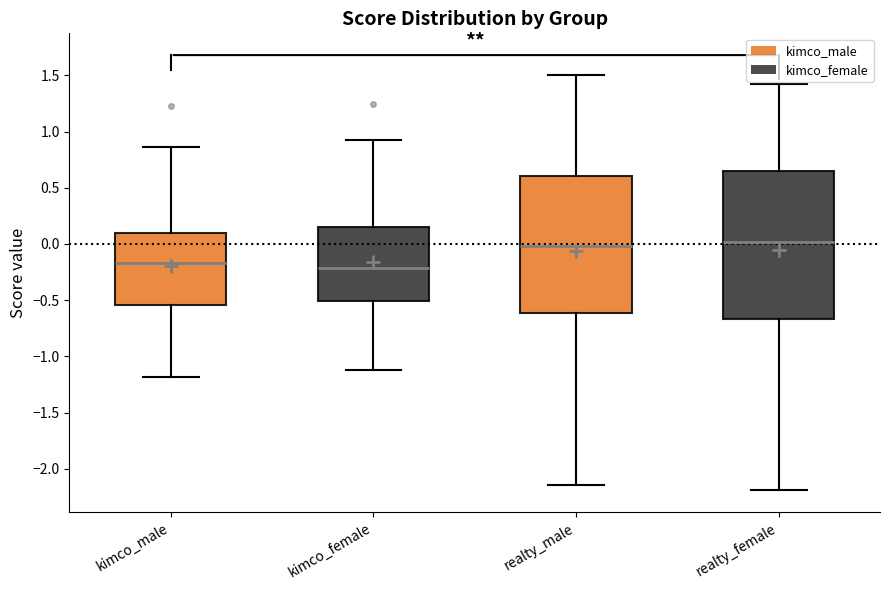

Reading left to right, transcribe this box plot: for each box, give where its median line is, the range the box spans, and where its two whiskers end, as read against the y-axis. The values are not printed on the chart, so give them approximately, as read against the axis.

kimco_male: median -0.15, box -0.55 to 0.10, whiskers -1.20 to 0.85
kimco_female: median -0.20, box -0.50 to 0.15, whiskers -1.10 to 0.90
realty_male: median 0.00, box -0.60 to 0.60, whiskers -2.15 to 1.50
realty_female: median 0.00, box -0.65 to 0.65, whiskers -2.20 to 1.40